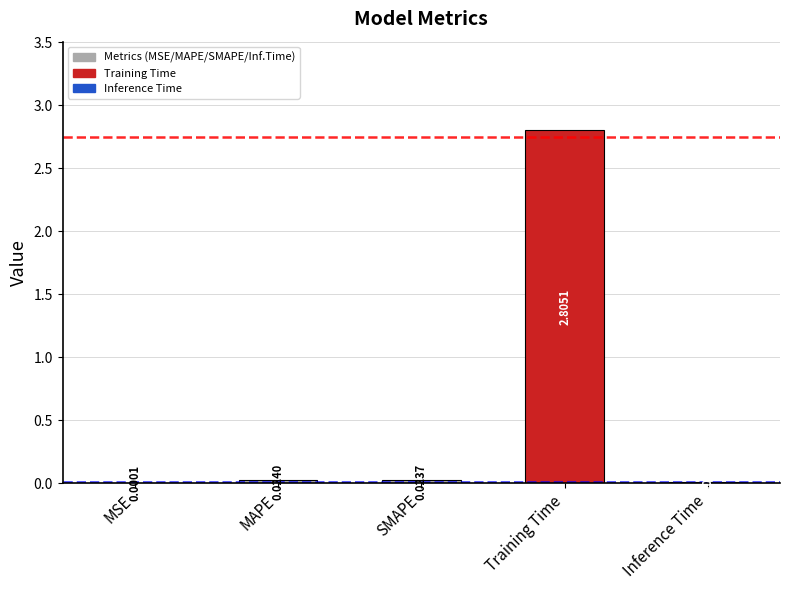

How many distinct data groups are displayed?

1